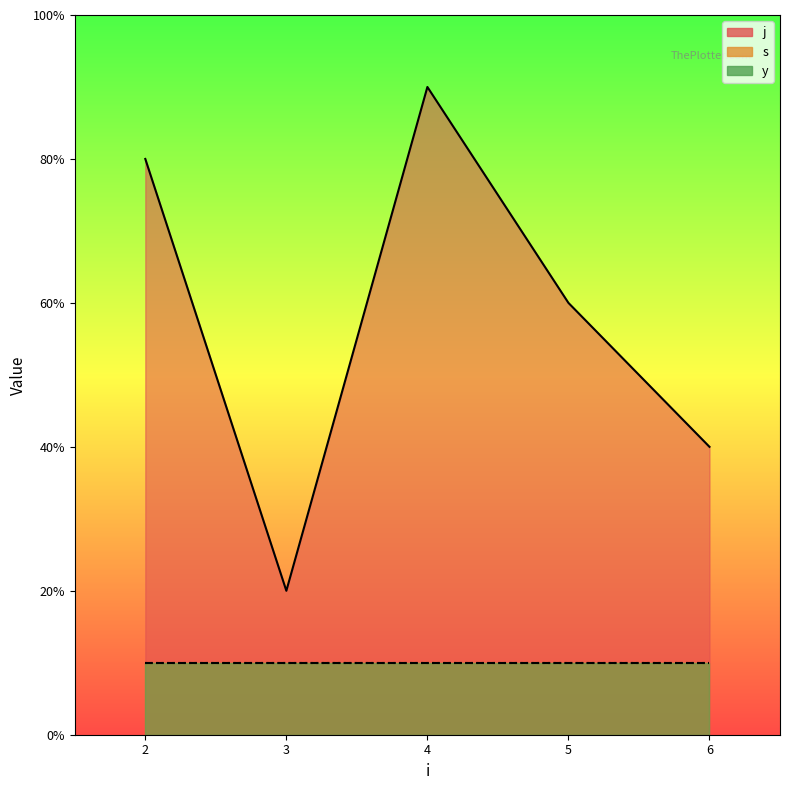

True or false: s and j intersect in this chart.

False